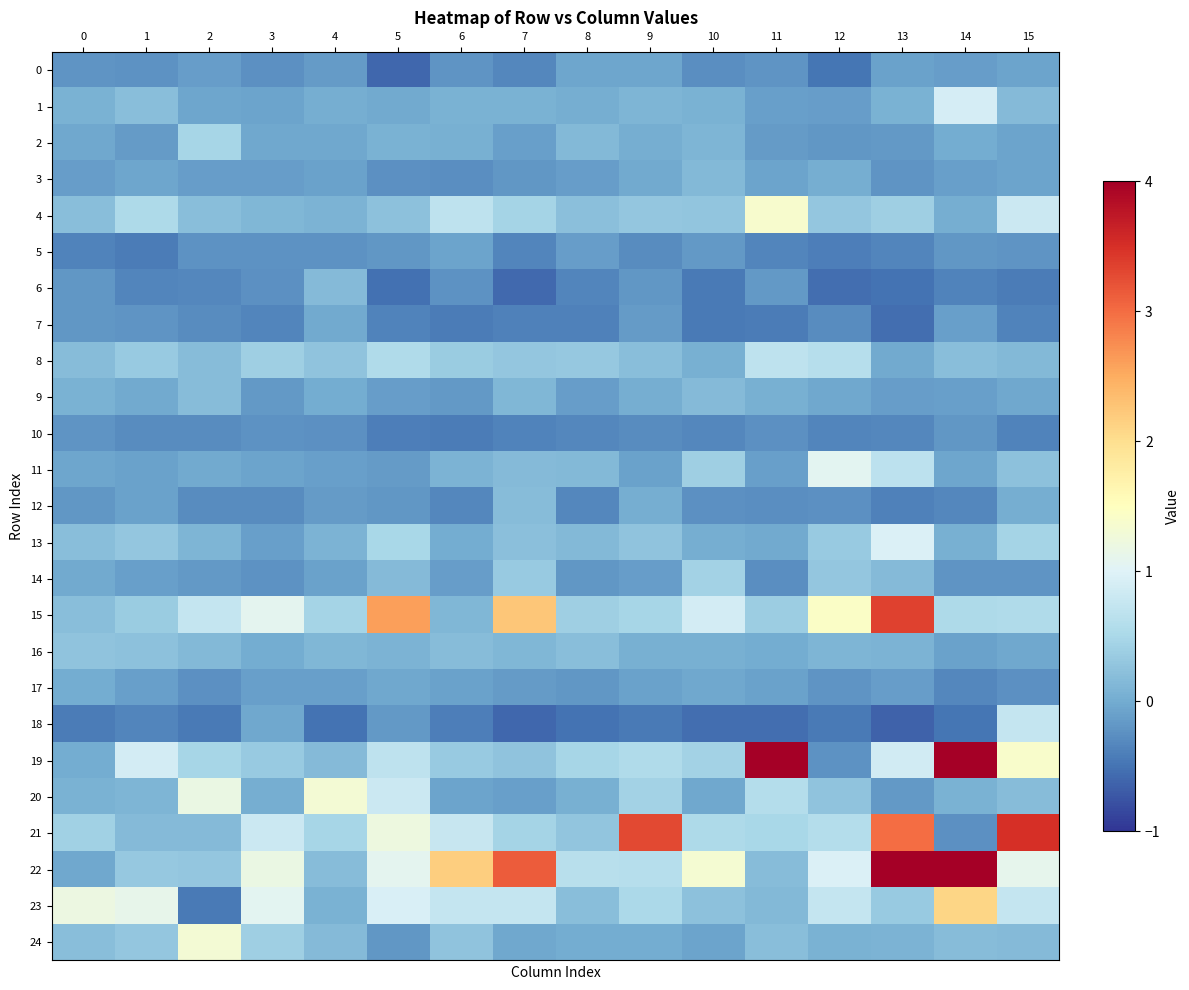

At which category does the chart reach its peak across all series?

14